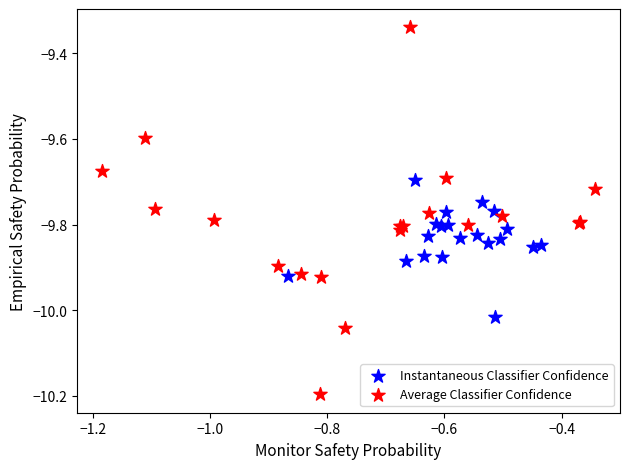

What are all the series names shown in the legend?

Instantaneous Classifier Confidence, Average Classifier Confidence